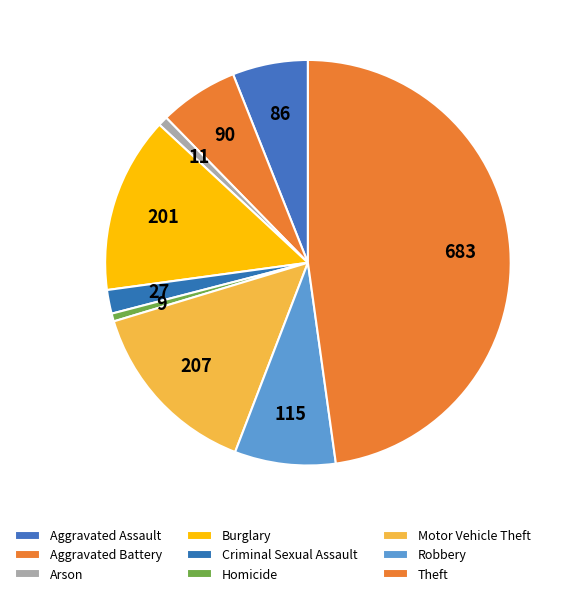

How many slices are in this pie chart?

9